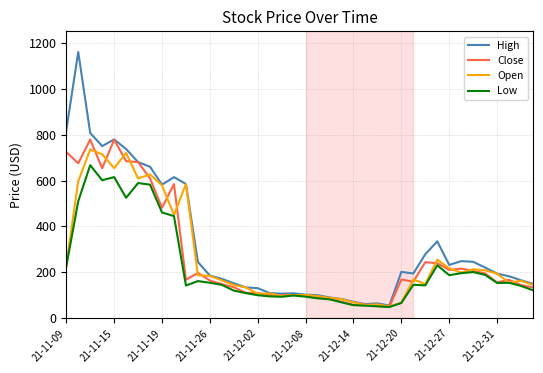

Does the chart display data point markers on the line(s)?

No